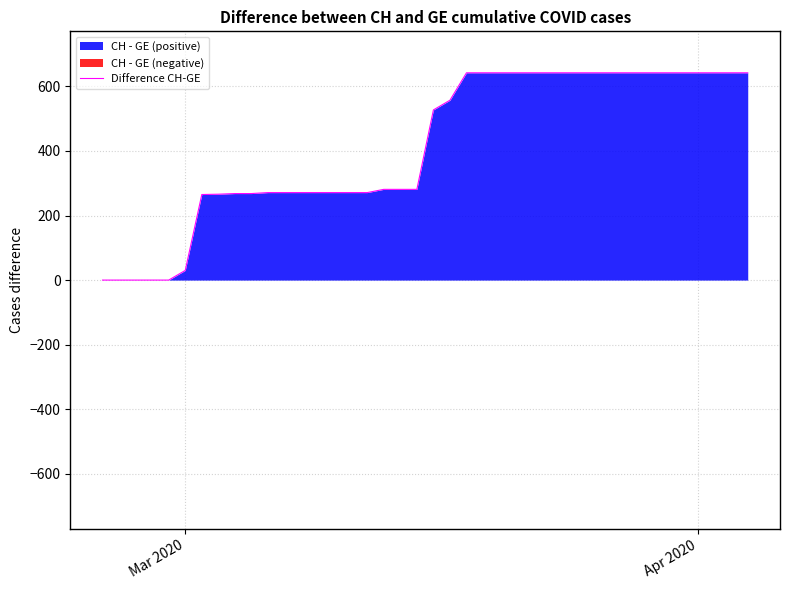

What is the highest value of the Difference CH-GE series?

642